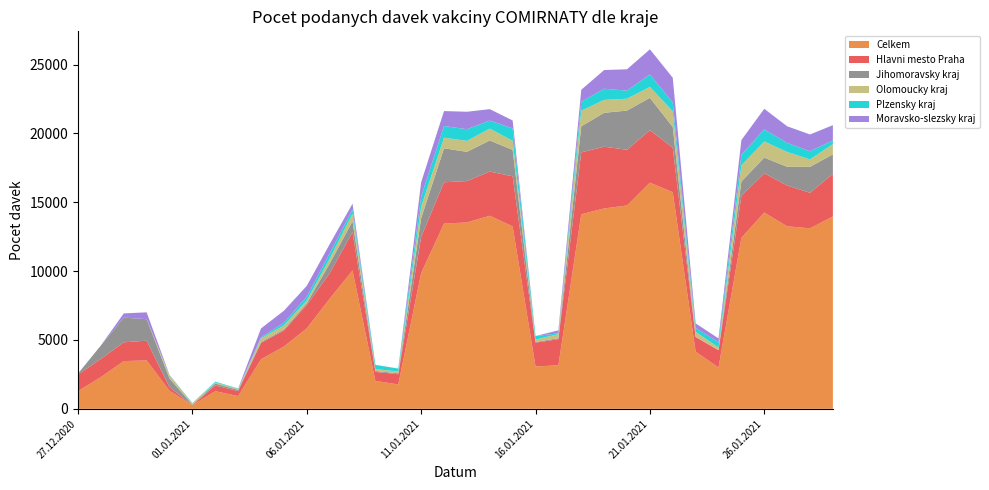

Reading left to right, extract all data points from this chart.

Celkem: 1287	2303	3469	3516	1311	268	1281	926	3600	4524	5844	7996	10050	2028	1773	9858	13454	13539	14026	13252	3080	3160	14135	14556	14771	16429	15733	4155	3001	12423	14259	13259	13113	13970
Hlavni mesto Praha: 1198	1325	1362	1435	252	2	417	364	1188	1158	1694	1847	2779	657	739	2622	3001	3006	3208	3637	1724	1902	4492	4484	4049	3811	3234	1062	1258	3053	2848	2962	2581	3095
Jihomoravsky kraj: 74	976	1794	1560	638	31	138	89	65	82	132	704	794	60	70	1363	2470	2121	2257	1922	50	69	1892	2463	2844	2351	1504	12	2	1033	1140	1357	1883	1420
Olomoucky kraj: 1	0	0	0	211	79	79	61	259	296	203	356	550	144	132	838	774	798	865	658	174	297	1135	939	863	792	1143	365	194	1178	1174	1082	541	745
Plzensky kraj: 0	0	0	2	20	38	58	38	78	193	276	386	313	296	211	748	845	846	580	901	258	60	652	809	584	907	637	277	376	766	873	657	591	263
Moravsko-slezsky kraj: 3	0	306	497	30	0	0	1	650	872	784	666	418	12	2	1028	1086	1269	833	576	2	212	870	1358	1553	1825	1796	336	284	1070	1500	1208	1221	1112